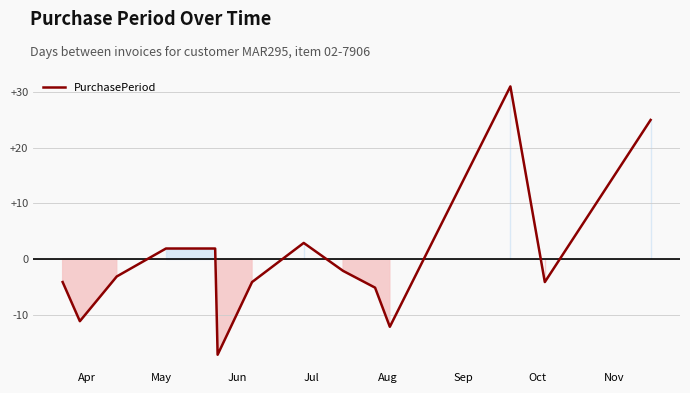

Count the number of data series in this chart.

1